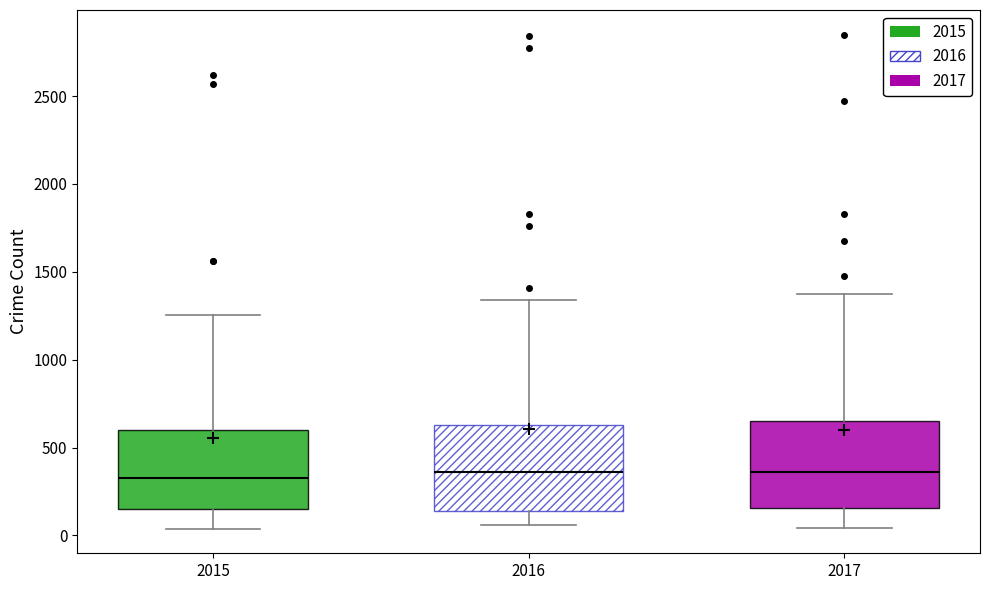

Where is the upper edge of the box at x = 2017 on the y-axis? The values are not printed on the chart, so give them approximately, as read against the axis.

650